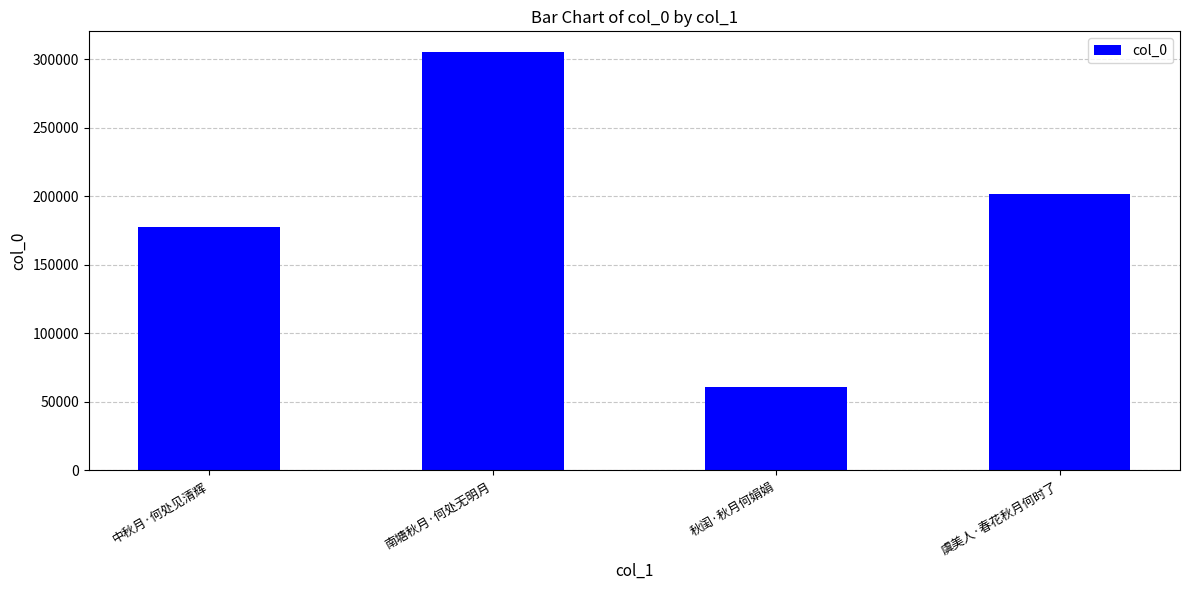

True or false: the data shows 305104 at 南塘秋月·何处无明月.

True